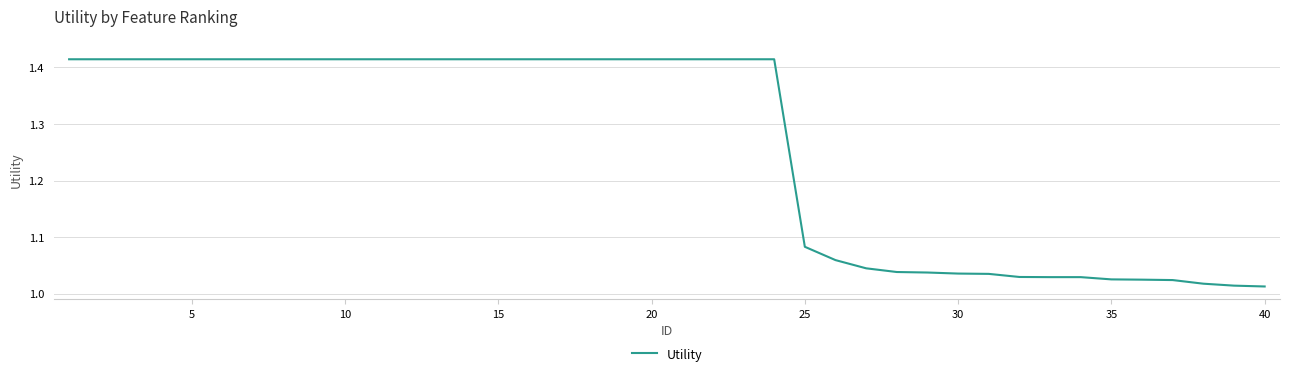

What is the difference between the maximum and minimum values?

0.4